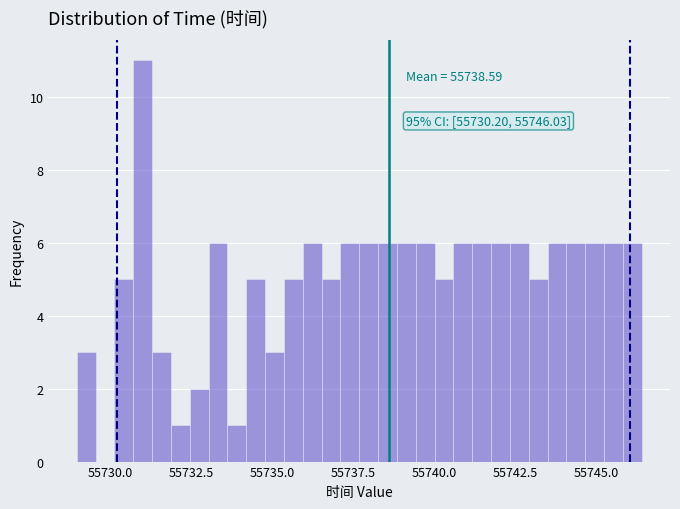

Read against the x-axis, roughly where is the centre of the tallest bar?

55731.0